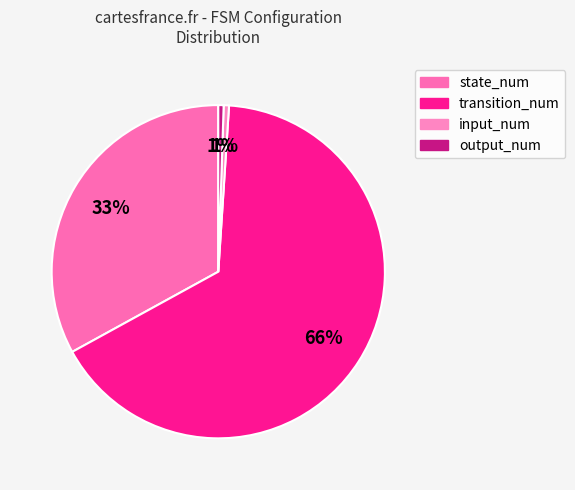

Rank the categories by value from highest to lowest.

transition_num, state_num, input_num, output_num